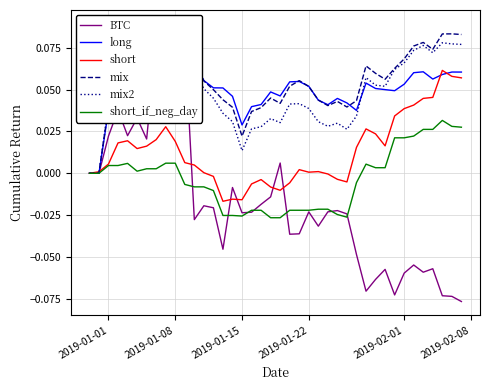

What is the difference between the maximum and minimum values in the mix series?

0.1